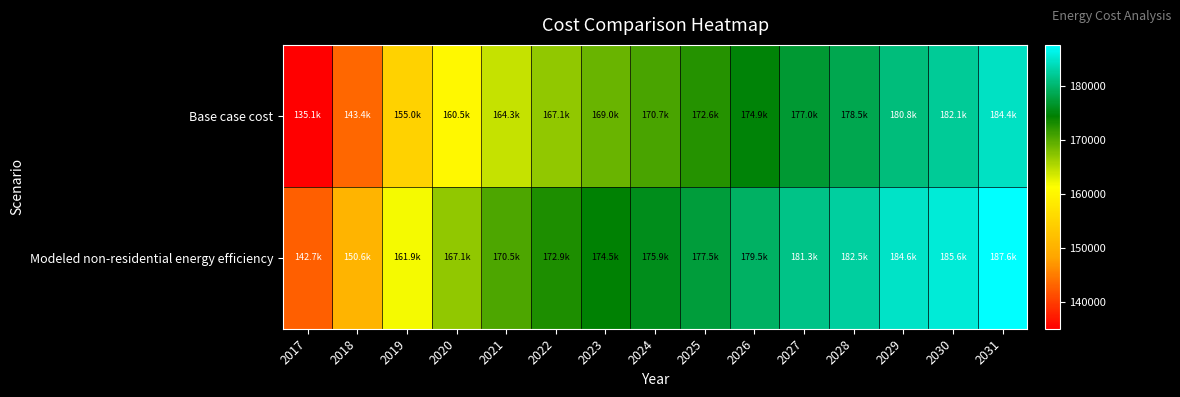

Reading left to right, transcribe all the data shown in this chart.

Base case cost: 2017=135121.8	2018=143373.1	2019=155009.6	2020=160510.5	2021=164318.8	2022=167069.2	2023=168973.3	2024=170665.9	2025=172570.1	2026=174897.4	2027=177013.1	2028=178494.1	2029=180821.4	2030=182090.8	2031=184418.1
Modeled non-residential energy efficiency: 2017=142743.9	2018=150628.9	2019=161907.6	2020=167059.1	2021=170526.2	2022=172943.5	2023=174522.3	2024=175897.1	2025=177491.0	2026=179515.2	2027=181335.0	2028=182527.1	2029=184572.1	2030=185566.0	2031=187624.1